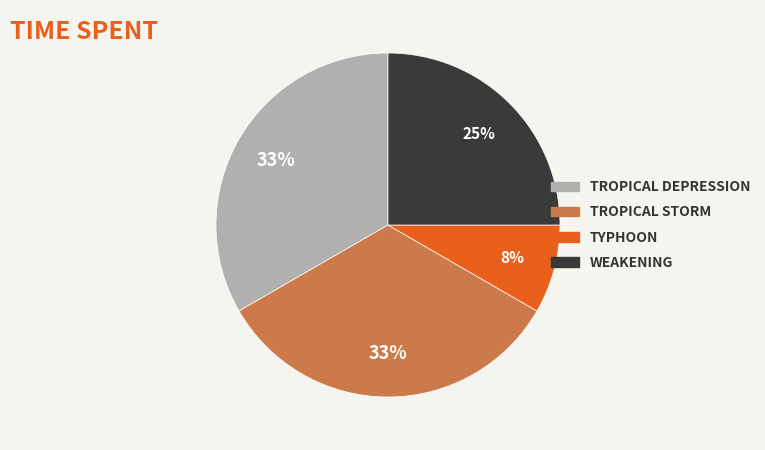

Does any single category account for the majority?

No